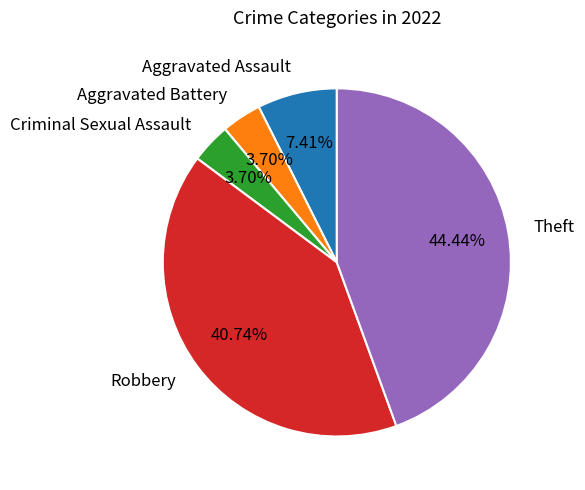

To the nearest percent, what is the combined percentage of Criminal Sexual Assault and Aggravated Assault?

11%